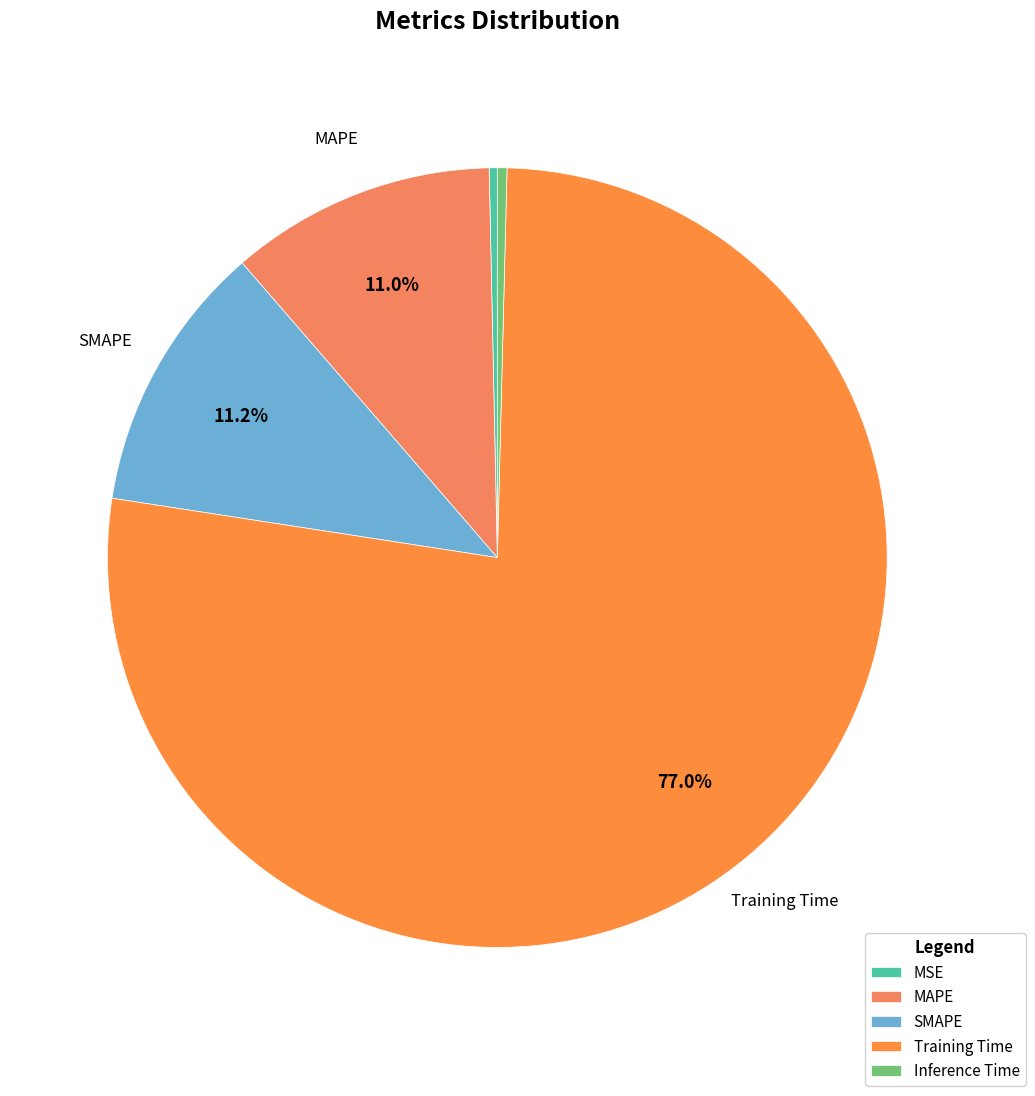

Which category accounts for the majority?

Training Time